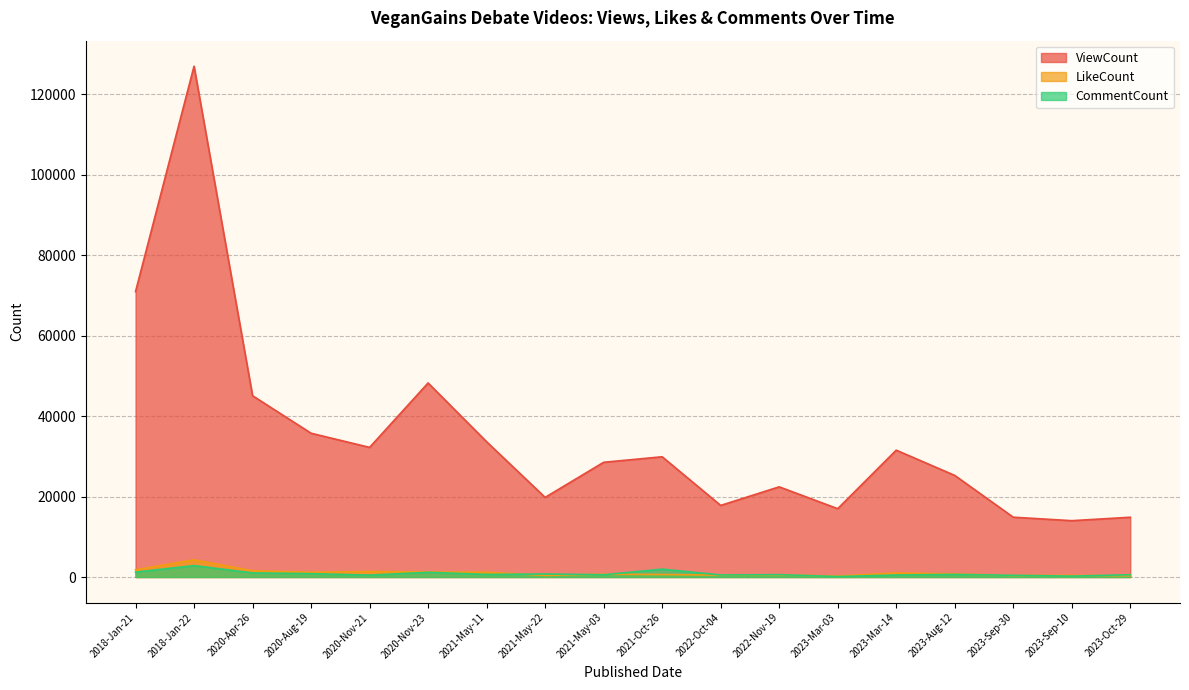

What is the label of the 16th point from the left?

2023-Sep-30